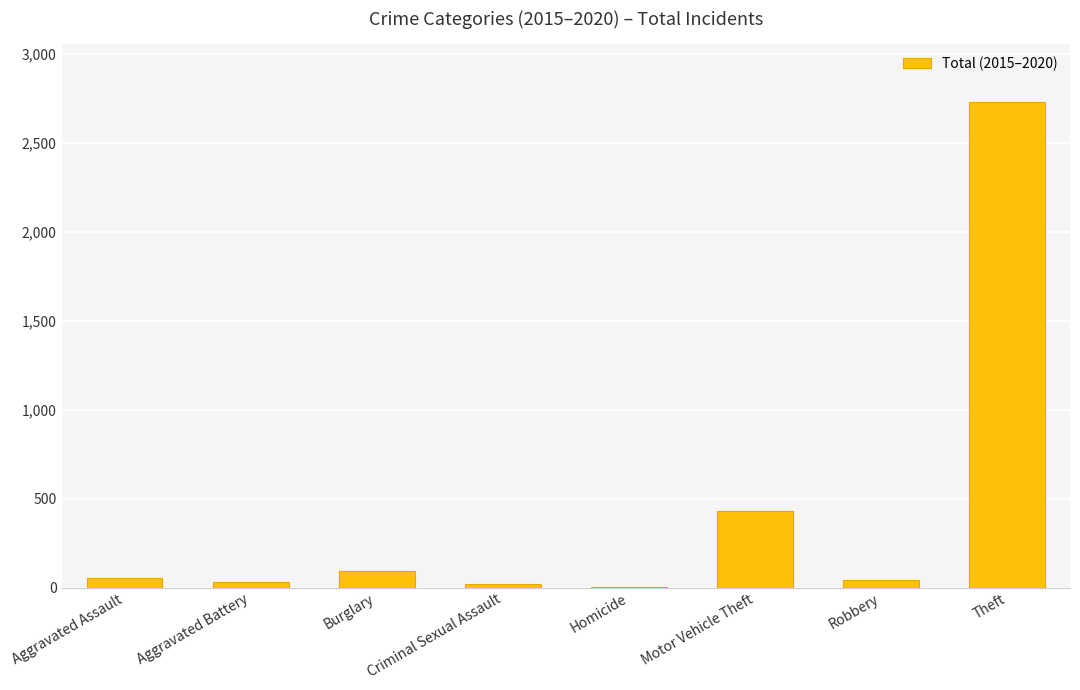

The value at Theft is 4015. True or false?

False